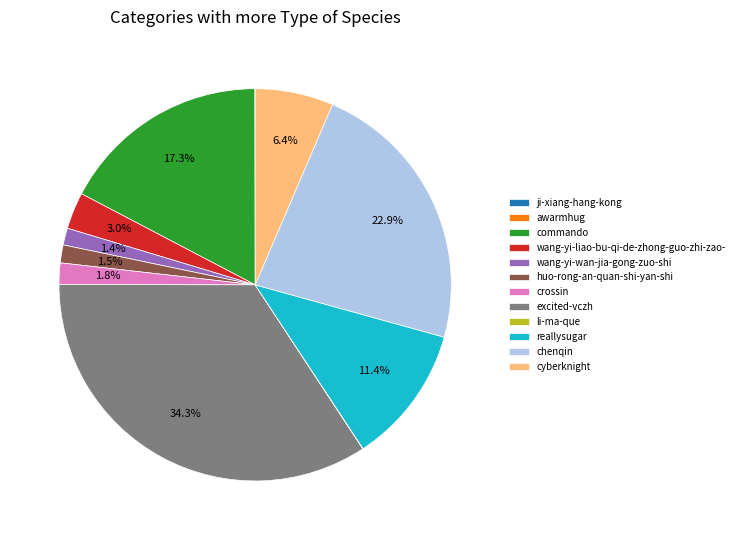

Is it true that excited-vczh is 40% of the pie?

False